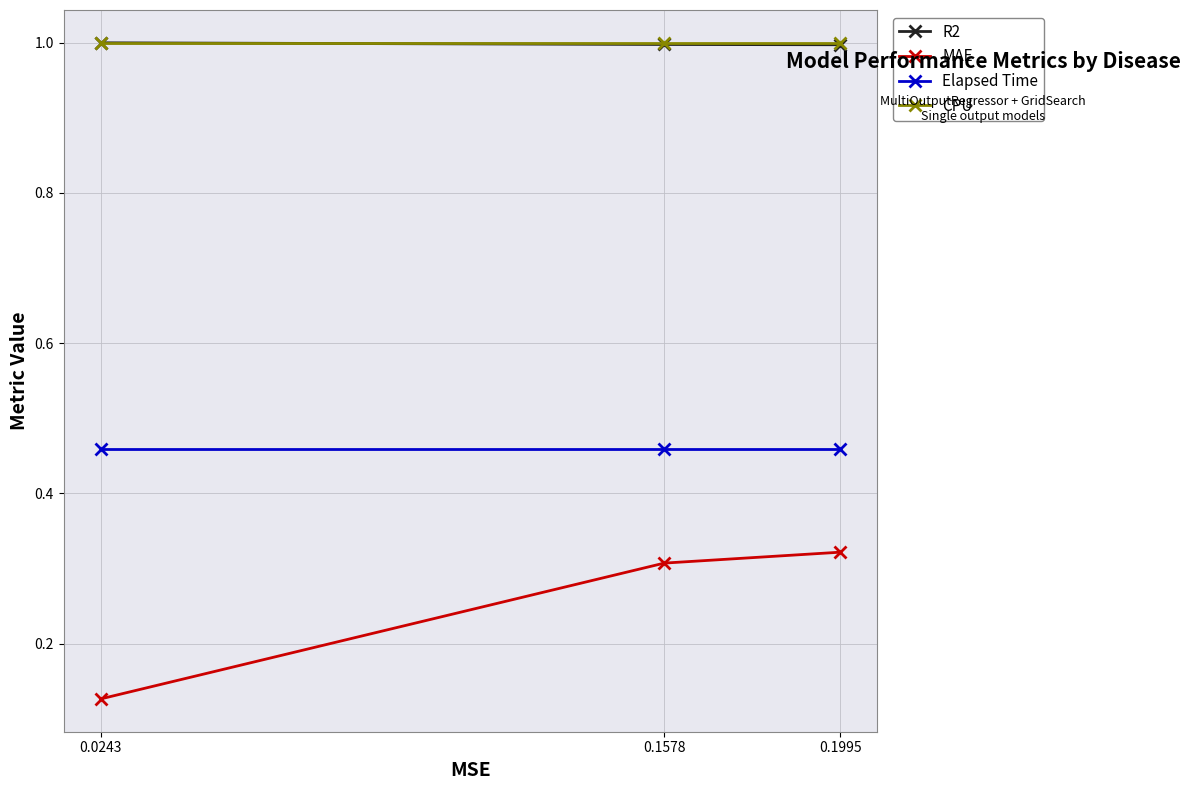

What is the value of the CPU point at the 3rd from the left?

1.0